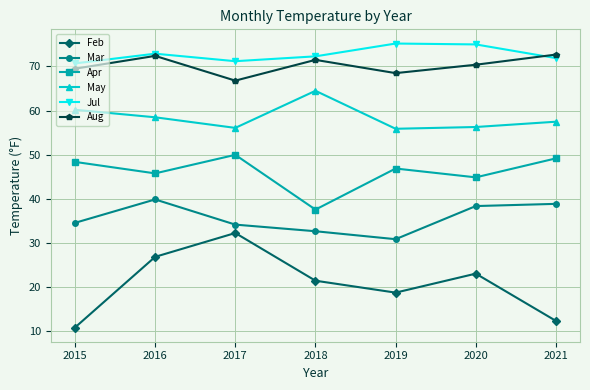

What is the sum of all Feb values?

145.9